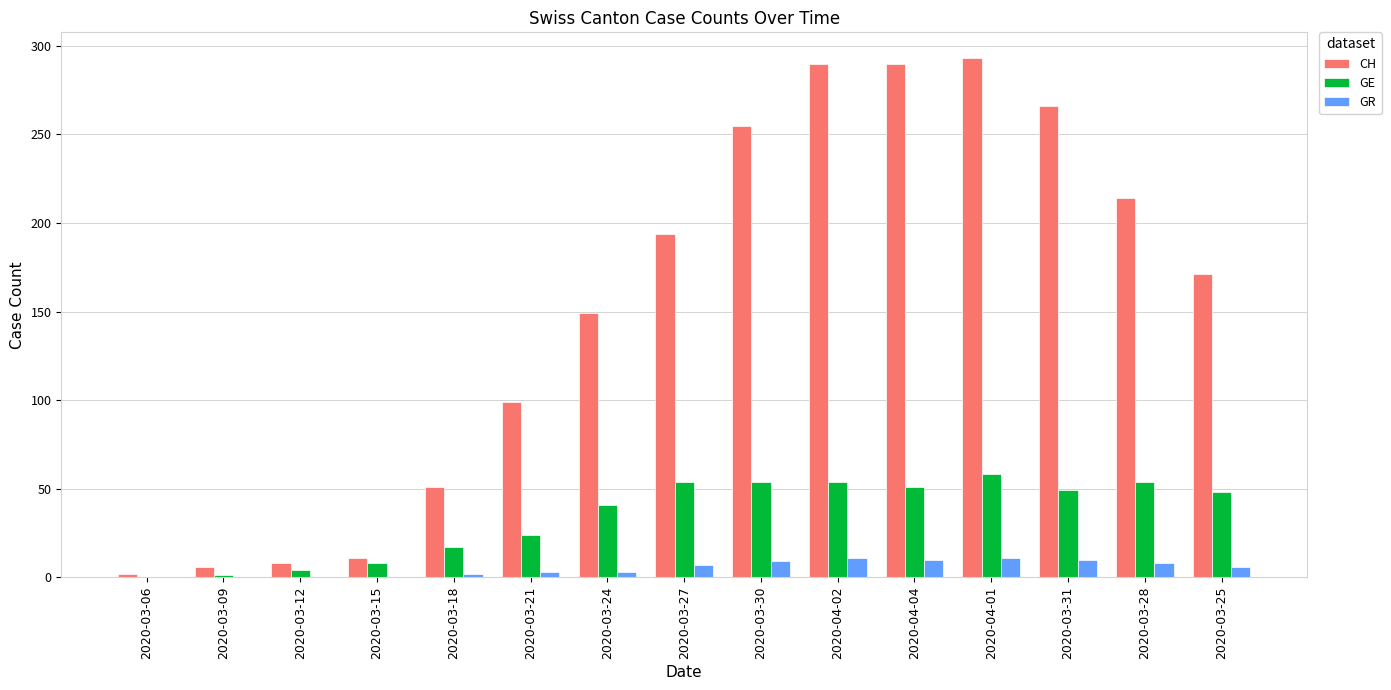

At which label does GR first exceed 6?

2020-03-27